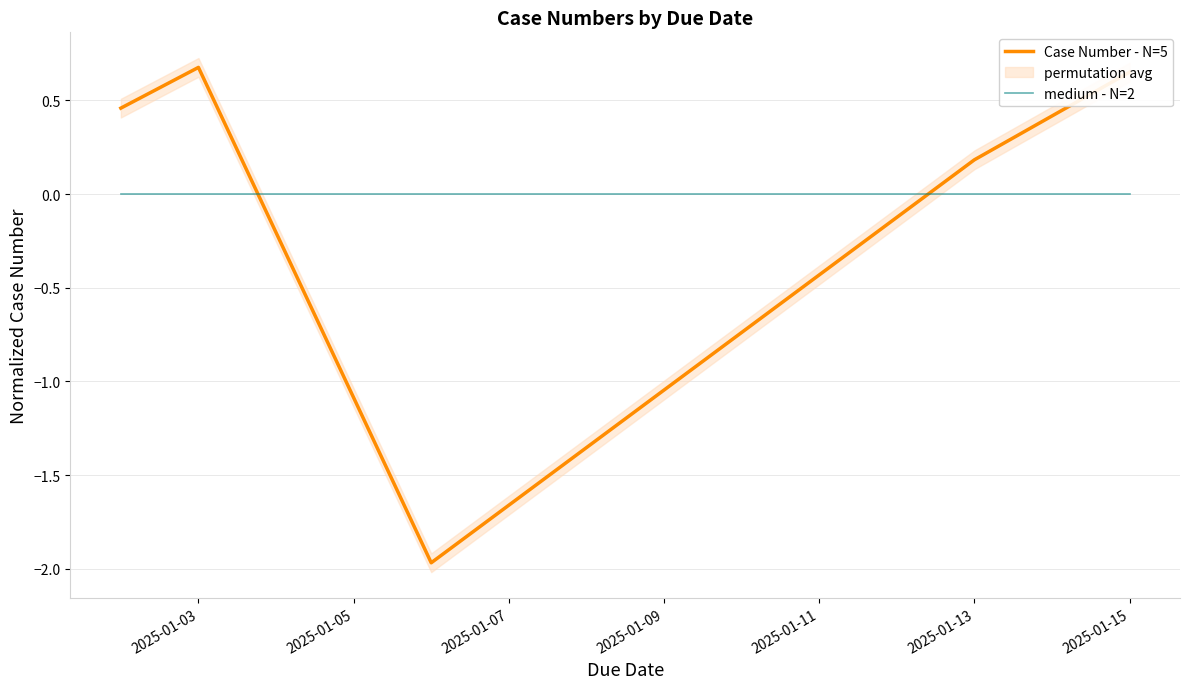

How many distinct data groups are displayed?

2